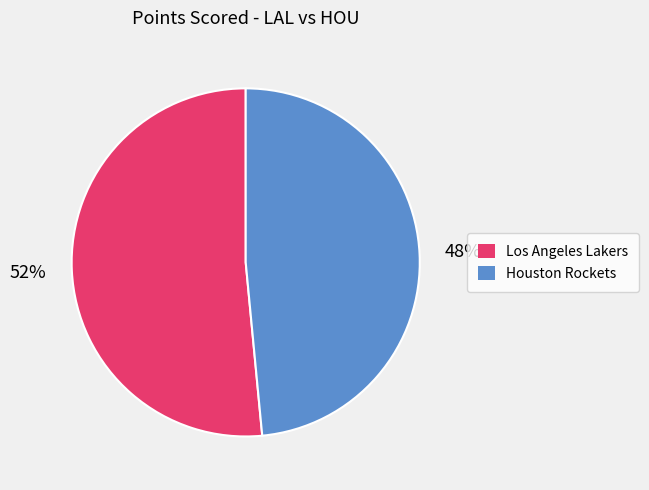

Does any single category account for the majority?

Yes